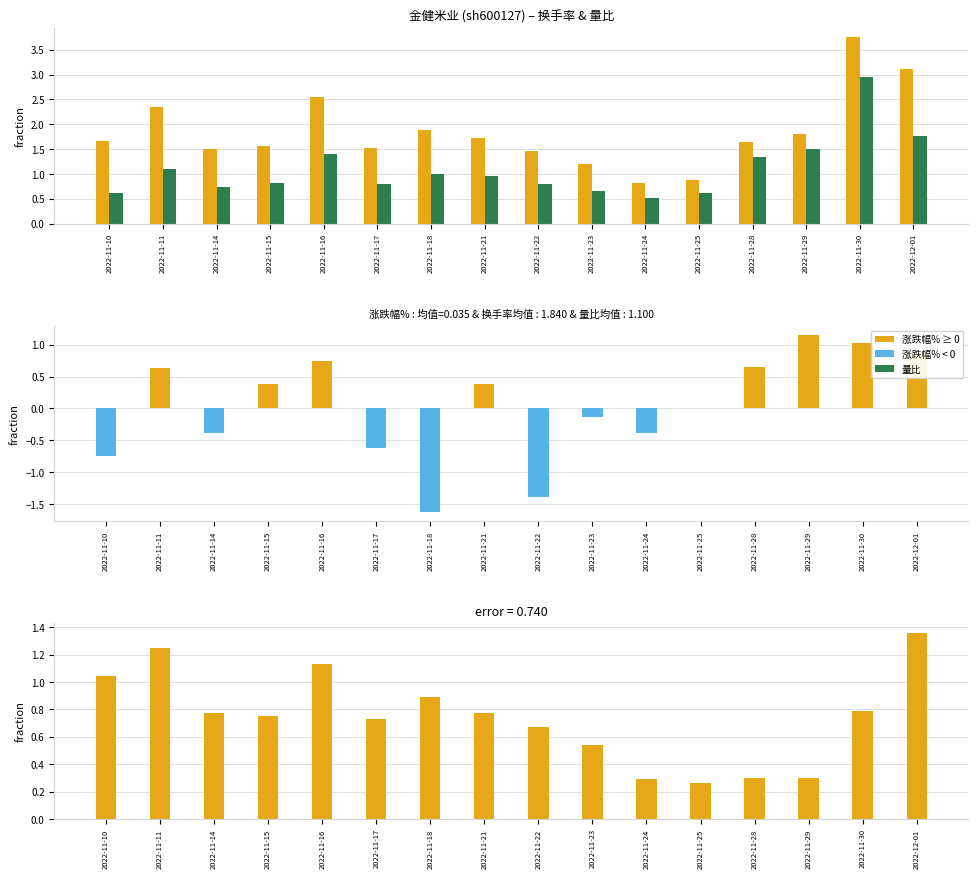

How many bars are there in total?

64